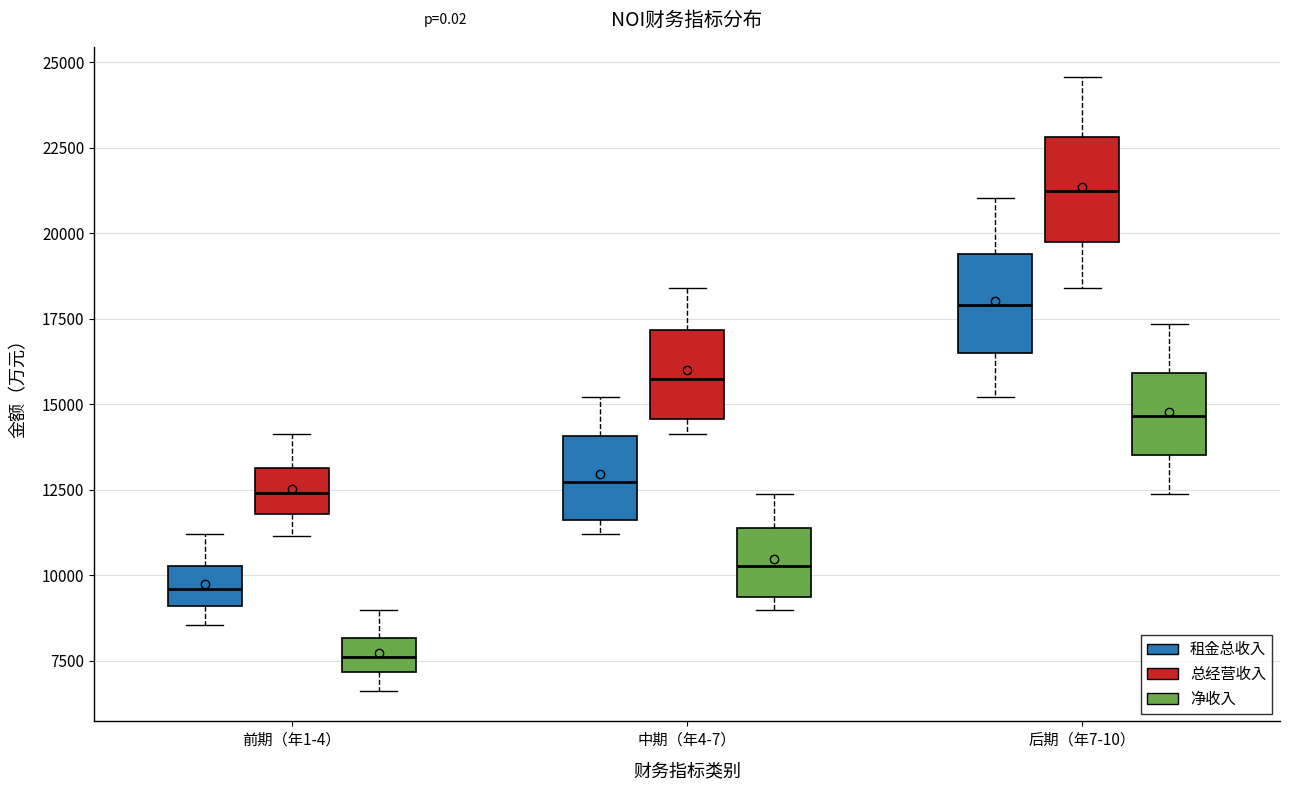

Reading left to right, transcribe this box plot: for each box, give where its median line is, the range the box spans, and where its two whiskers end, as read against the y-axis. The values are not printed on the chart, so give them approximately, as read against the axis.

前期（年1-4） (租金总收入): median 9500, box 9000 to 10500, whiskers 8500 to 11000
前期（年1-4） (总经营收入): median 12500, box 12000 to 13000, whiskers 11000 to 14000
前期（年1-4） (净收入): median 7500, box 7000 to 8000, whiskers 6500 to 9000
中期（年4-7） (租金总收入): median 12500, box 11500 to 14000, whiskers 11000 to 15000
中期（年4-7） (总经营收入): median 15500, box 14500 to 17000, whiskers 14000 to 18500
中期（年4-7） (净收入): median 10500, box 9500 to 11500, whiskers 9000 to 12500
后期（年7-10） (租金总收入): median 18000, box 16500 to 19500, whiskers 15000 to 21000
后期（年7-10） (总经营收入): median 21000, box 20000 to 23000, whiskers 18500 to 24500
后期（年7-10） (净收入): median 14500, box 13500 to 16000, whiskers 12500 to 17500